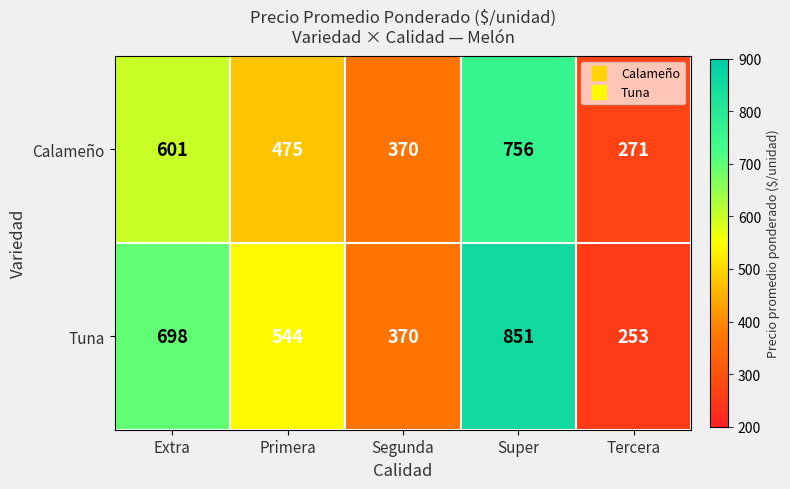

What is the spread (max minus min) of values at Primera?

69